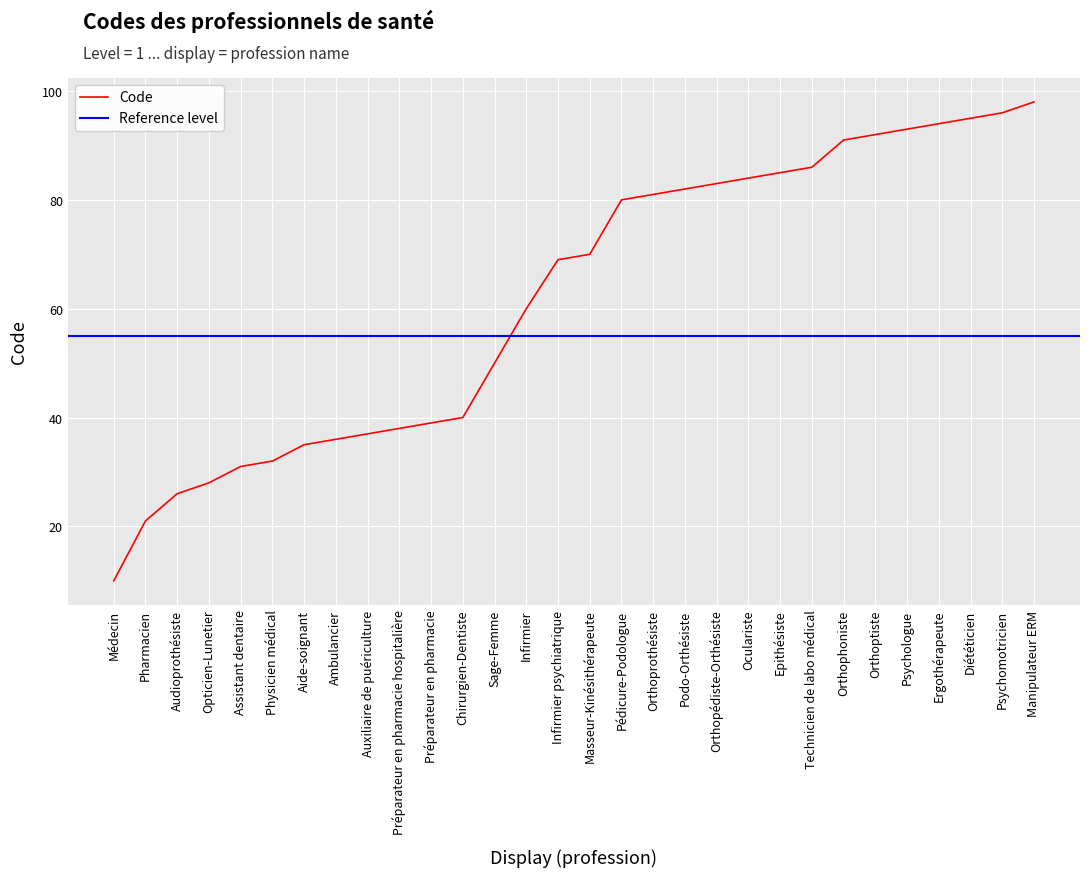

Which label corresponds to the smallest value in the chart?

Médecin